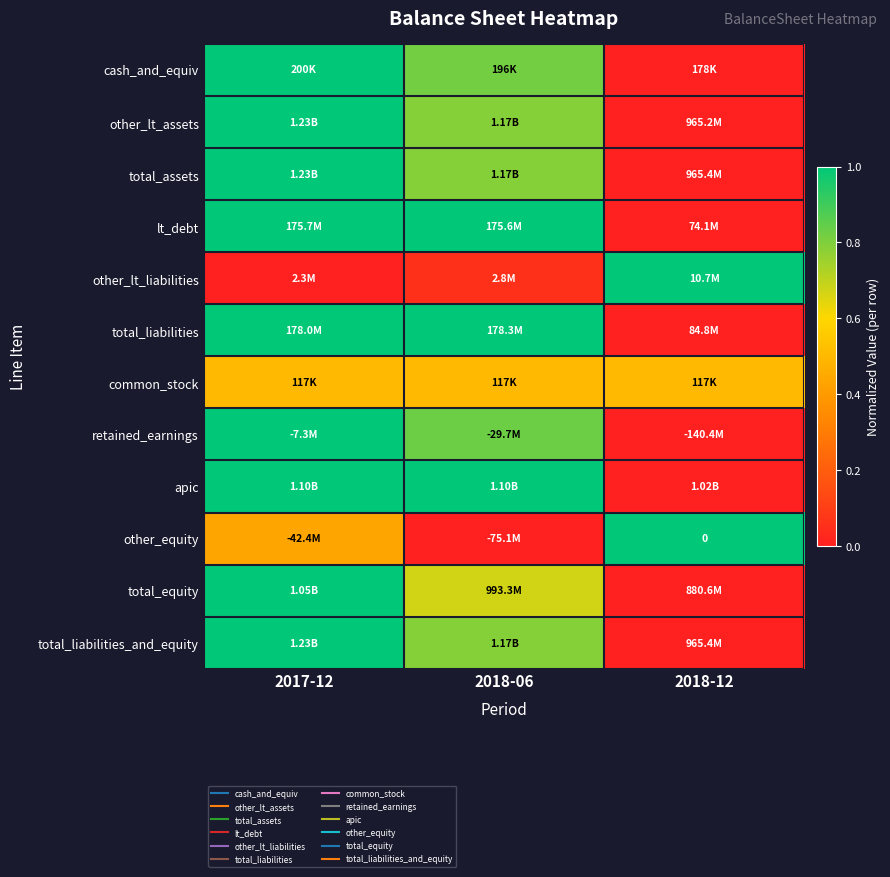

Rank the series at 2017-12 from highest to lowest value.

cash_and_equiv, other_lt_assets, total_assets, lt_debt, retained_earnings, apic, total_equity, total_liabilities_and_equity, total_liabilities, common_stock, other_equity, other_lt_liabilities